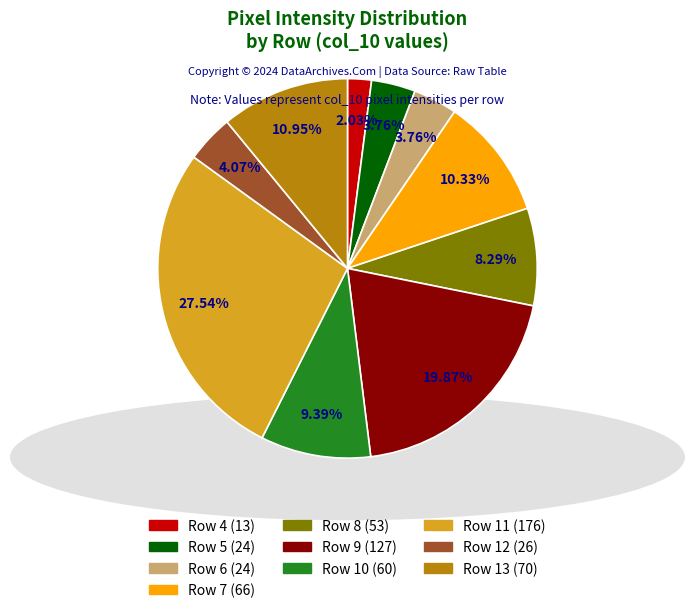

Between Row 9 and Row 4, which is larger?

Row 9